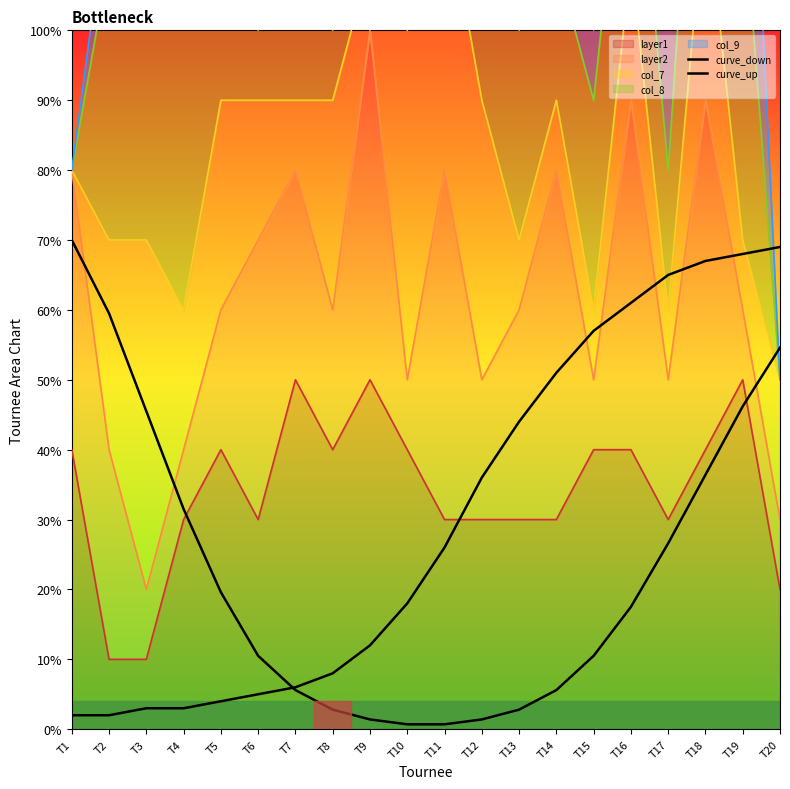

Rank the categories by curve_down value from lowest to highest.

T10, T11, T9, T12, T8, T13, T7, T14, T6, T15, T16, T5, T17, T4, T18, T3, T19, T20, T2, T1